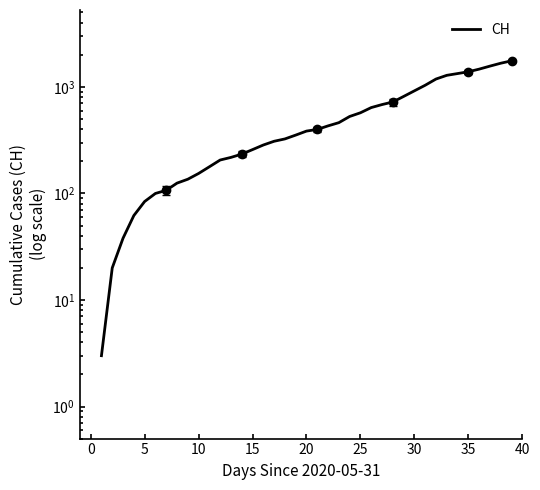

Where does the data first go above 385?

21